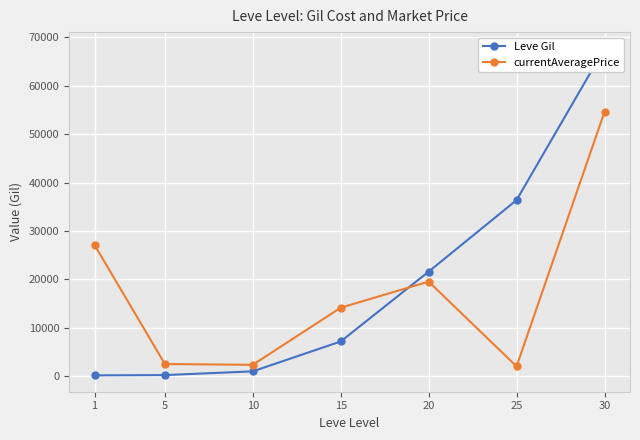

How many lines are shown in the chart?

2